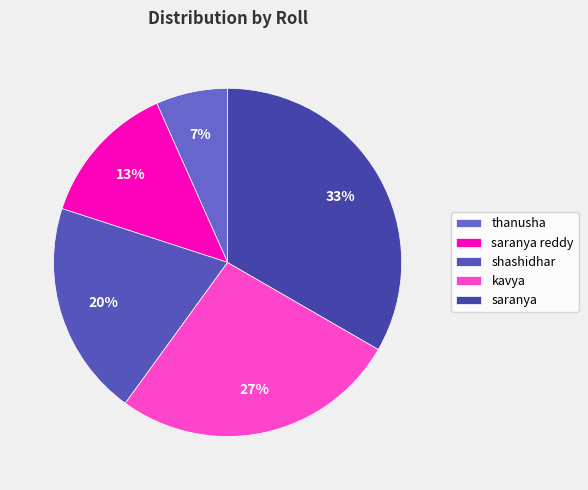

Rank the categories by value from highest to lowest.

saranya, kavya, shashidhar, saranya reddy, thanusha